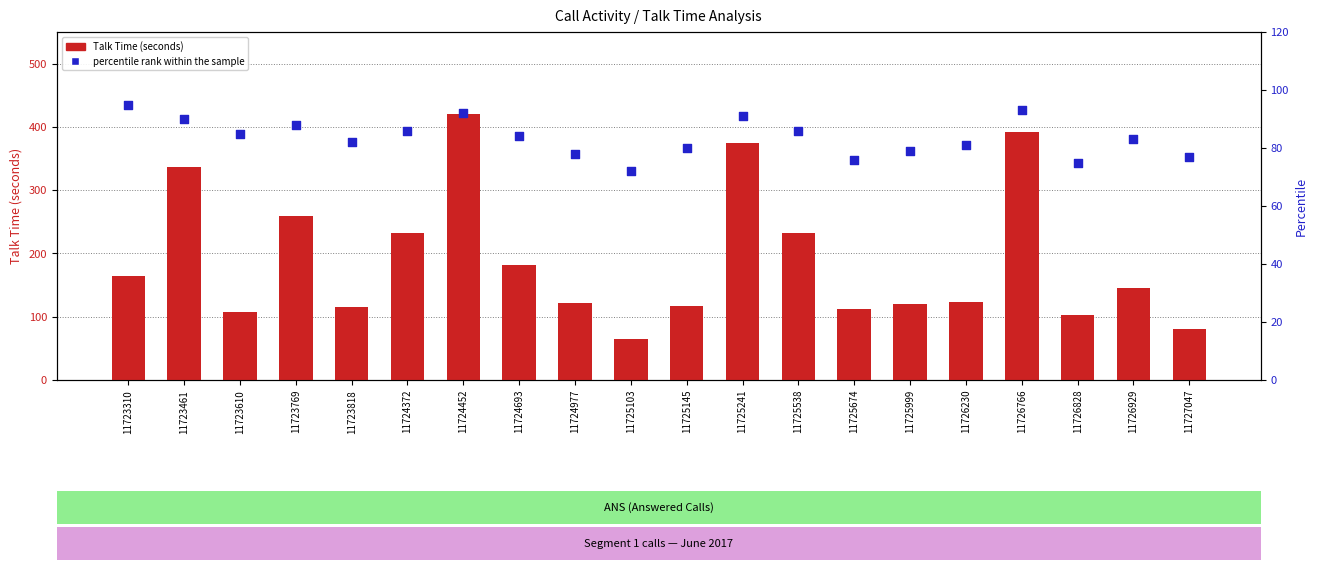

Is the value of Talk Time at 11726828 greater than the value of percentile rank within the sample at 11723461?

Yes